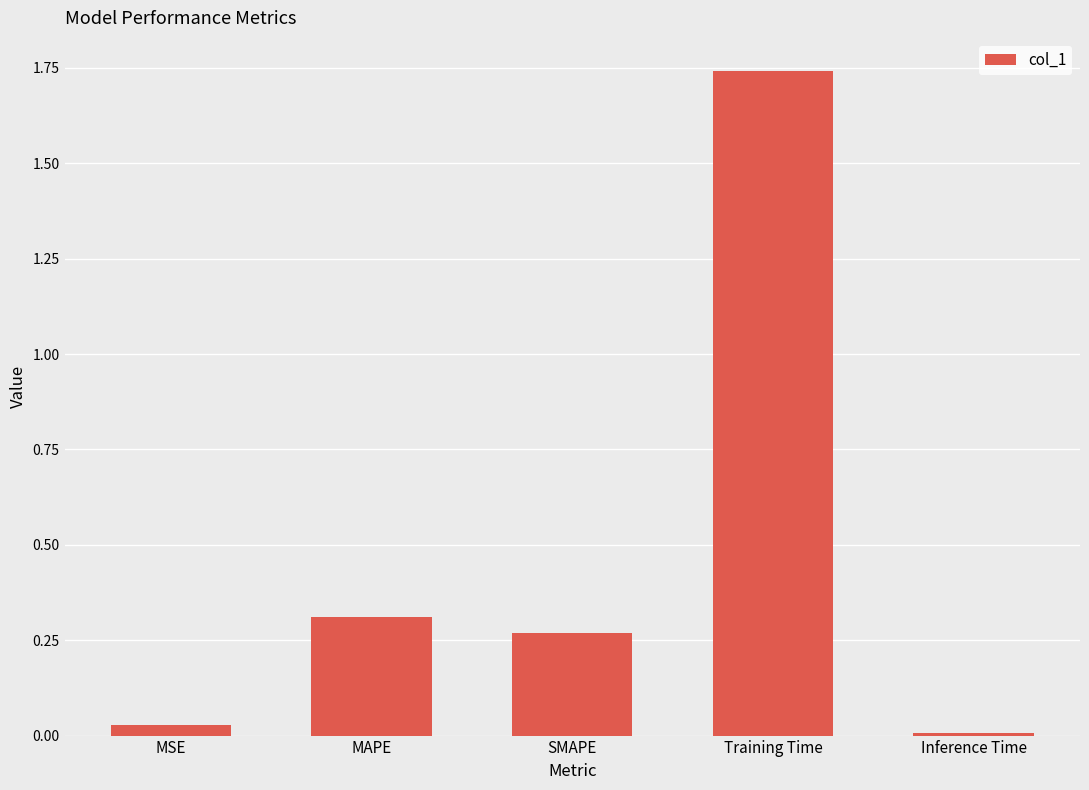

The chart shows a value of 0.5 at MAPE. True or false?

False